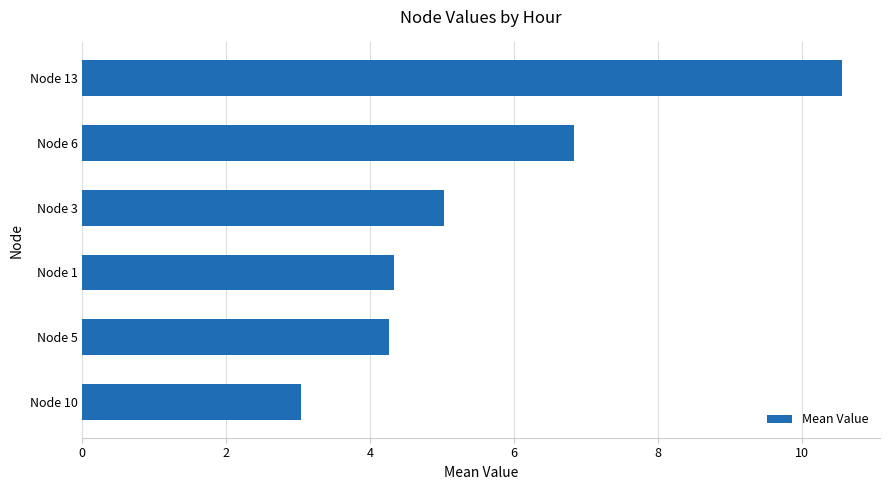

What is the difference between the maximum and minimum values?

7.5